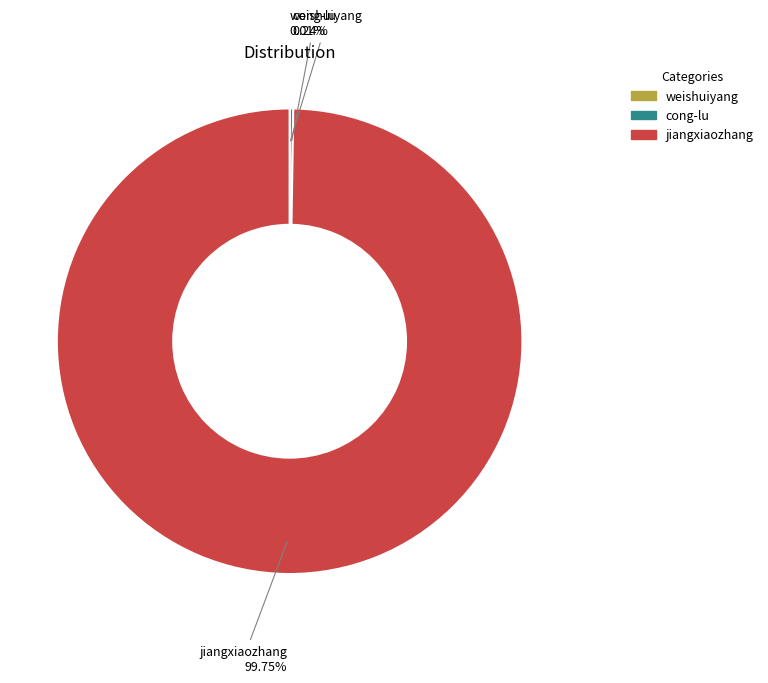

Which category has the biggest portion of the pie?

jiangxiaozhang